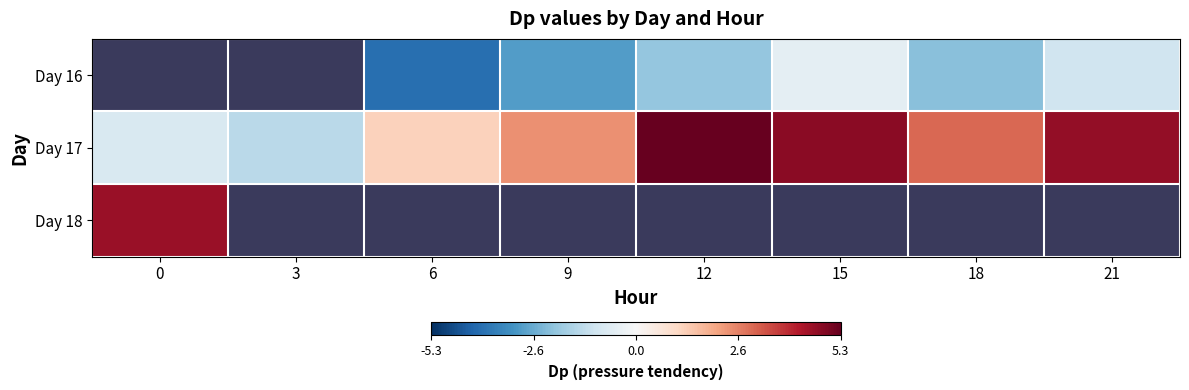

At which label does Day 17 reach its minimum?

3